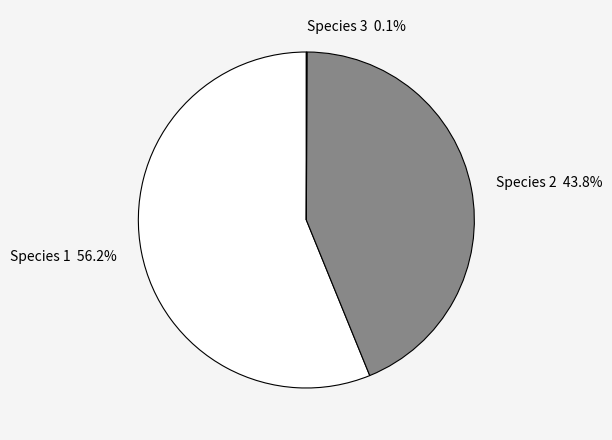

How many slices are in this pie chart?

3